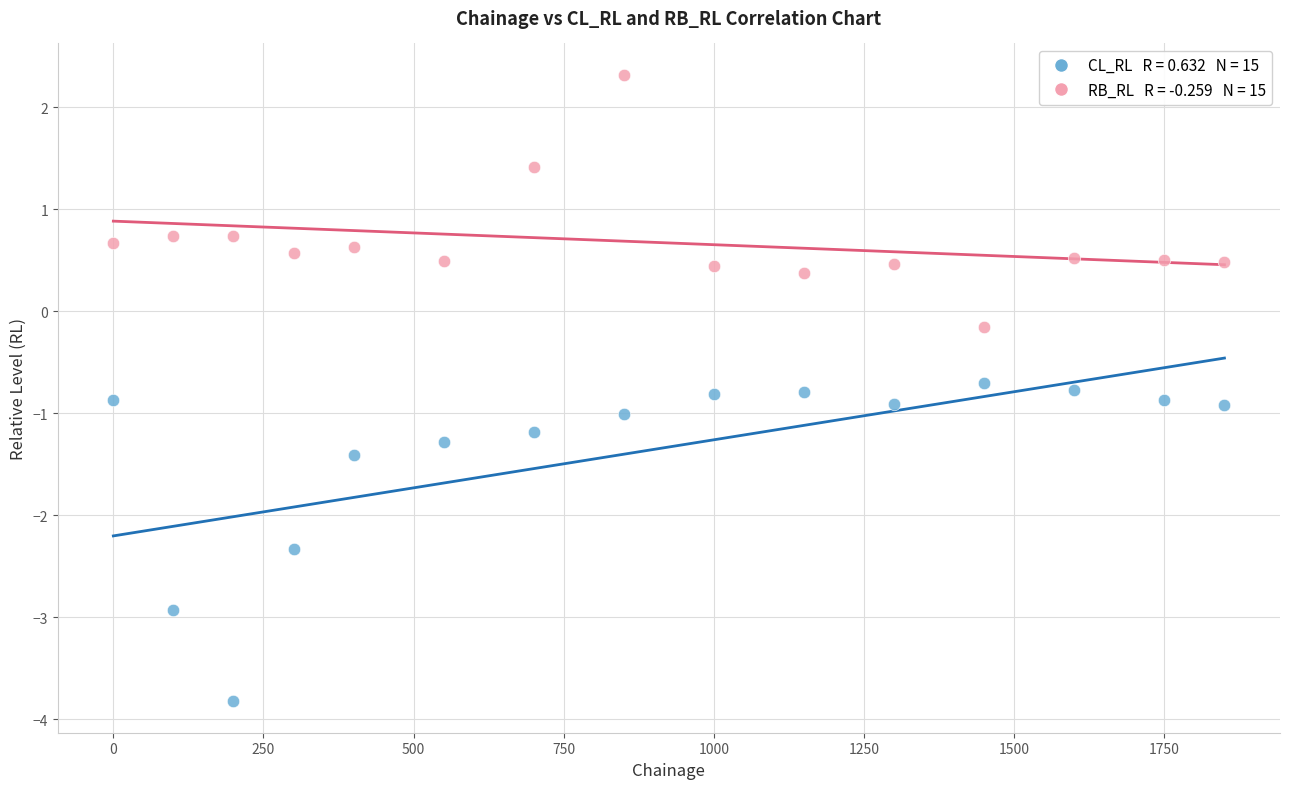

Across all data points, what is the range of Y values (max minus min)?

6.1